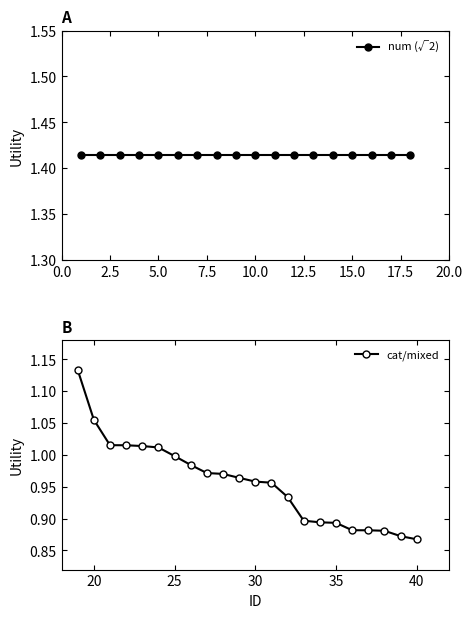

Is it true that cat/mixed equals 1.5 at 30?

False